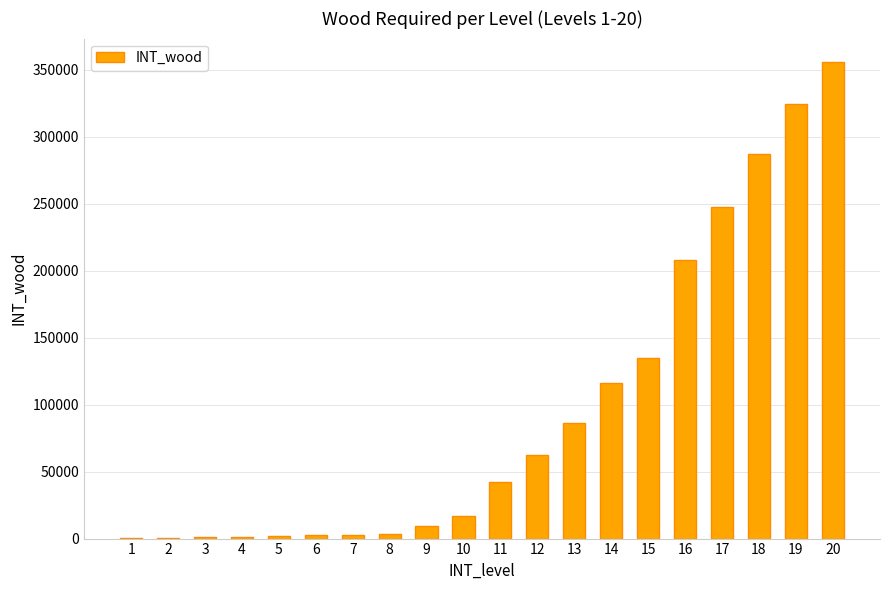

Is it true that the value at 11 is 57760?

False